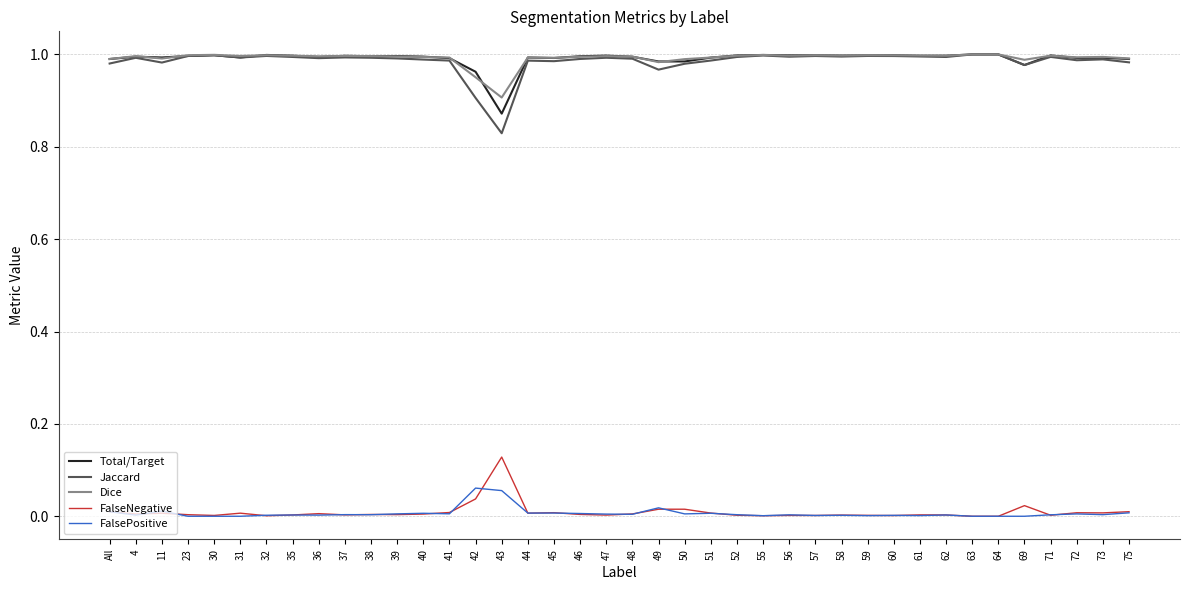

True or false: Jaccard and FalseNegative intersect in this chart.

False